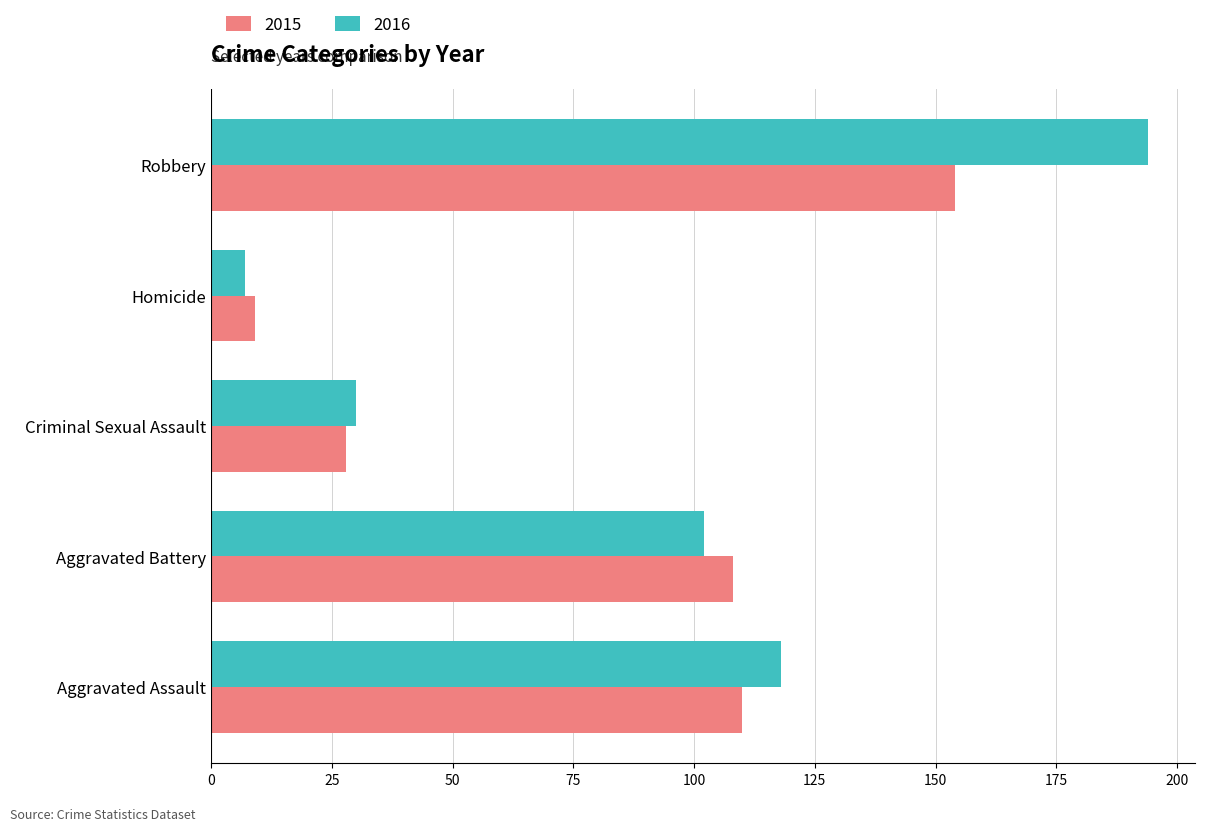

Is the value of 2016 at Aggravated Battery greater than the value of 2015 at Robbery?

No